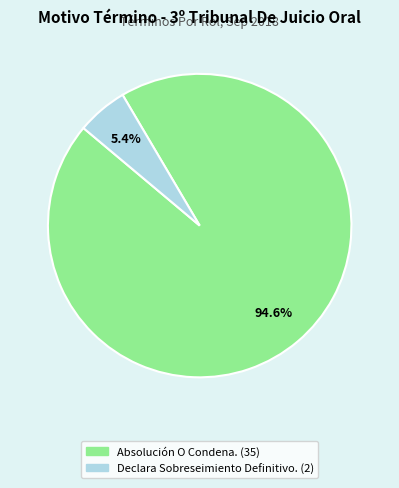

Is it true that Declara Sobreseimiento Definitivo. is 1% of the pie?

False